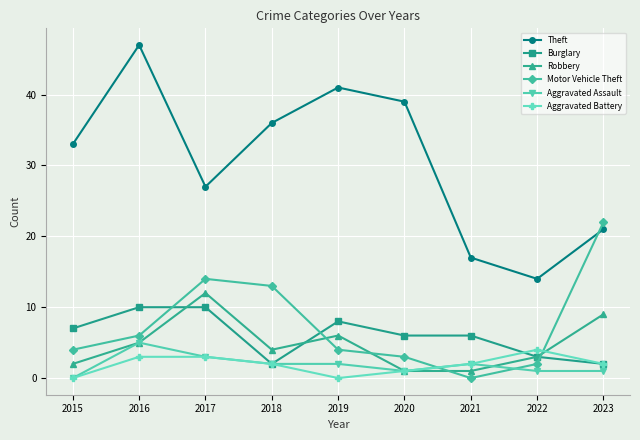

How many lines are shown in the chart?

6